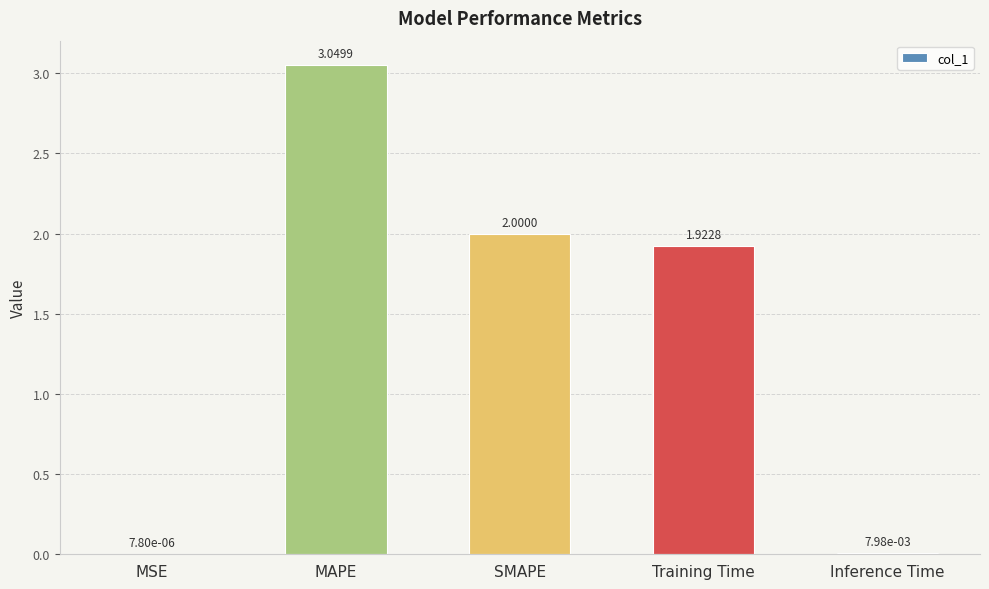

How many data points does each series have?

5